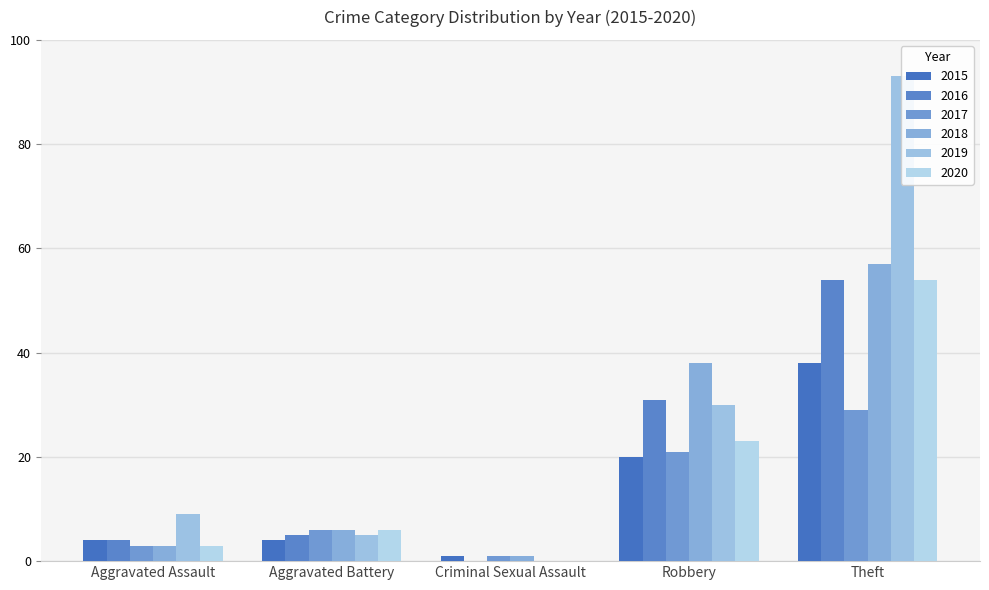

Between Criminal Sexual Assault and Robbery, which series saw the biggest shift?

2018